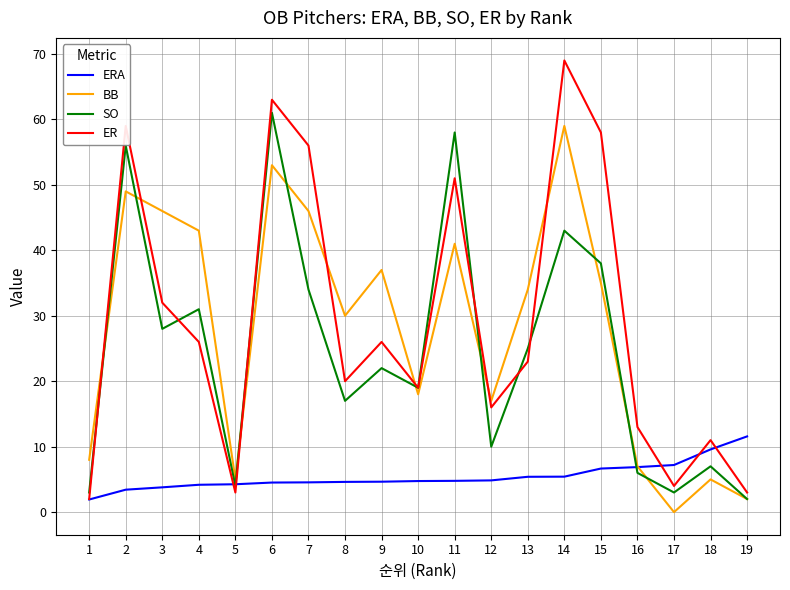

The BB series shows 32.0 at 10. True or false?

False